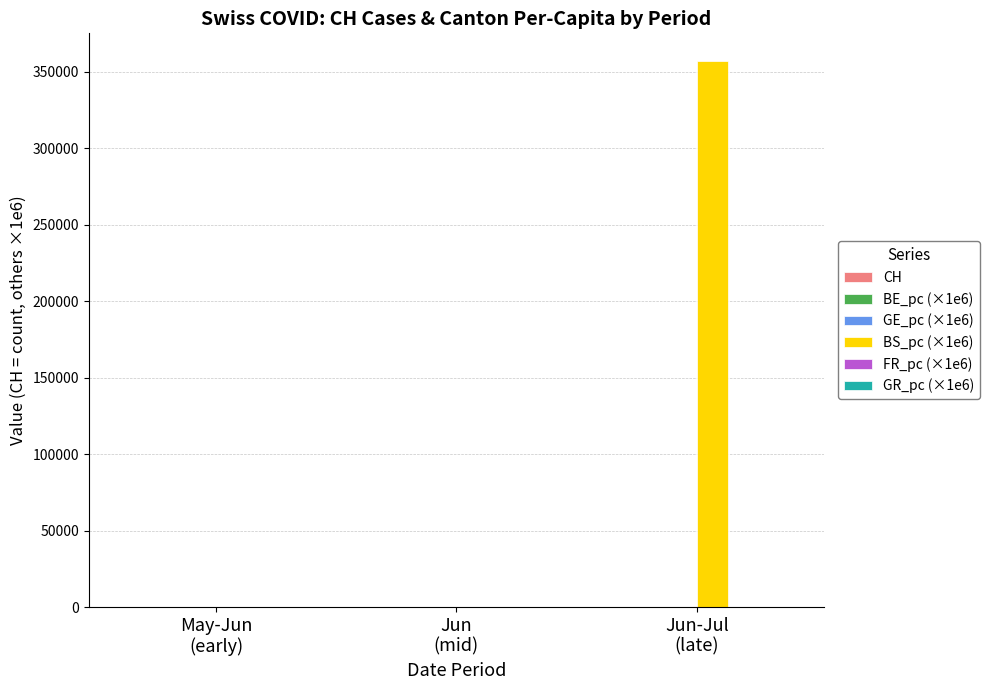

Which series has the largest total across all categories?

BS_pc (×1e6)